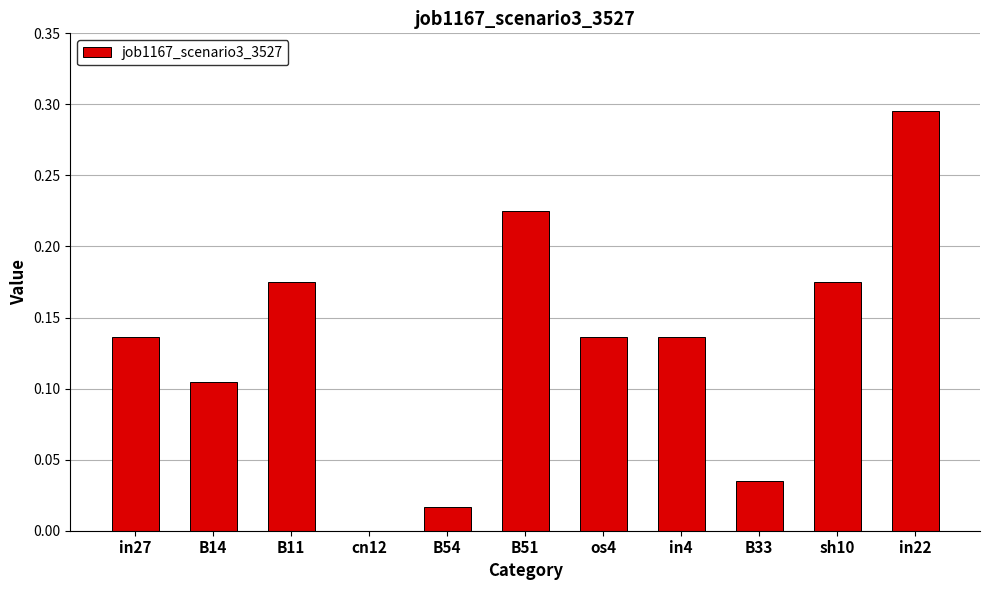

What is the change in value from B54 to os4?

+0.1